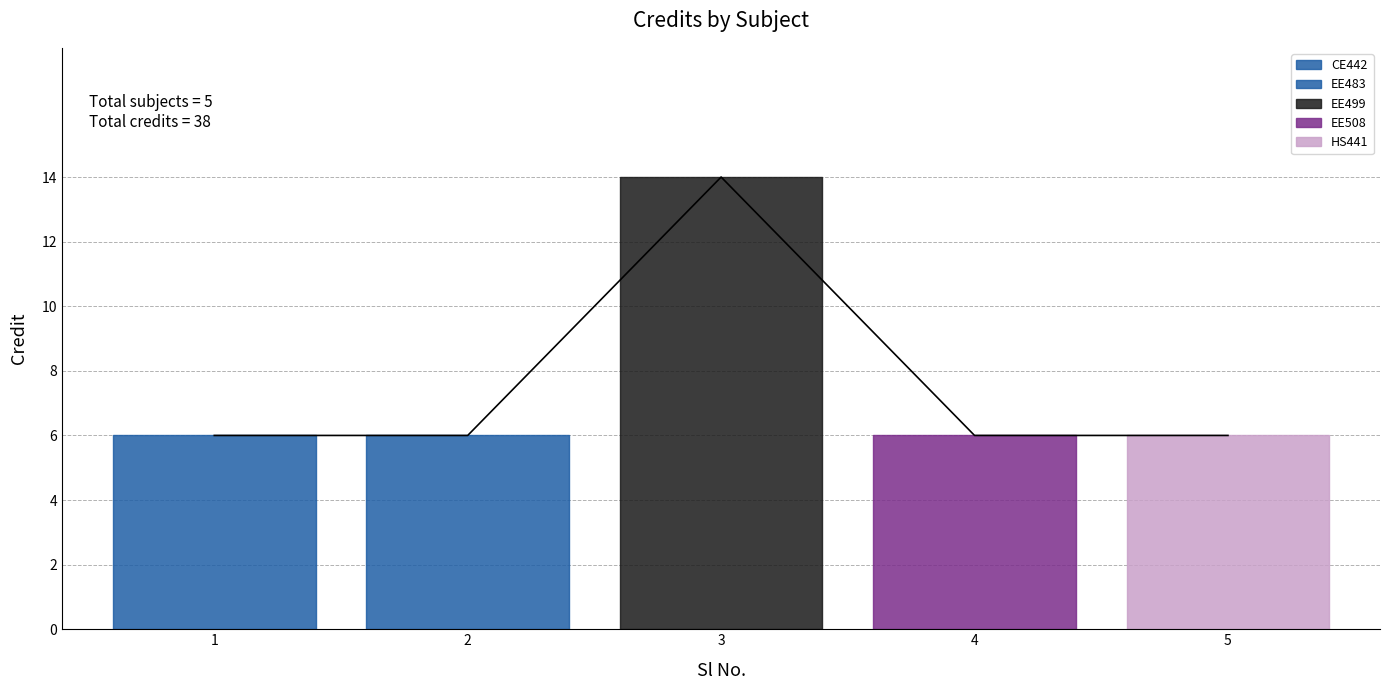

What is the difference between the maximum and minimum values?

8